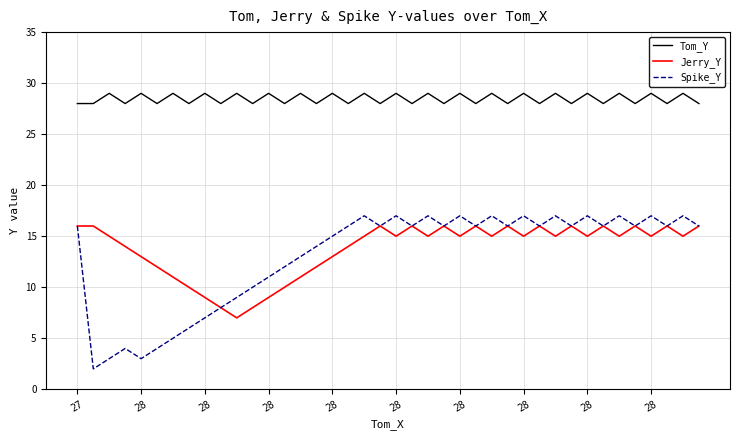

What is the lowest value of the Jerry_Y series?

7